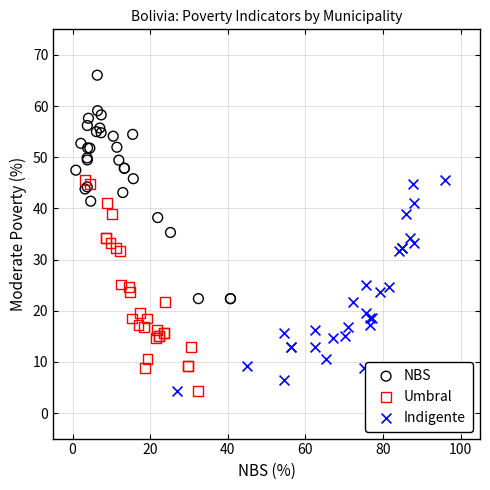

Which series has the largest Y range (max minus min)?

NBS